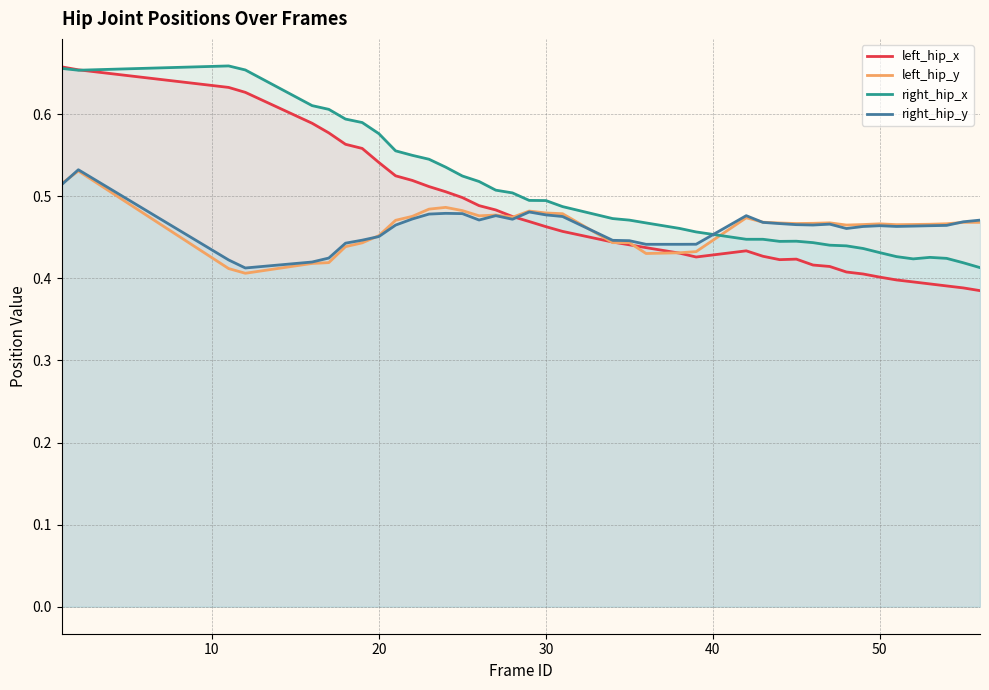

Which series has the largest range (max minus min)?

left_hip_x